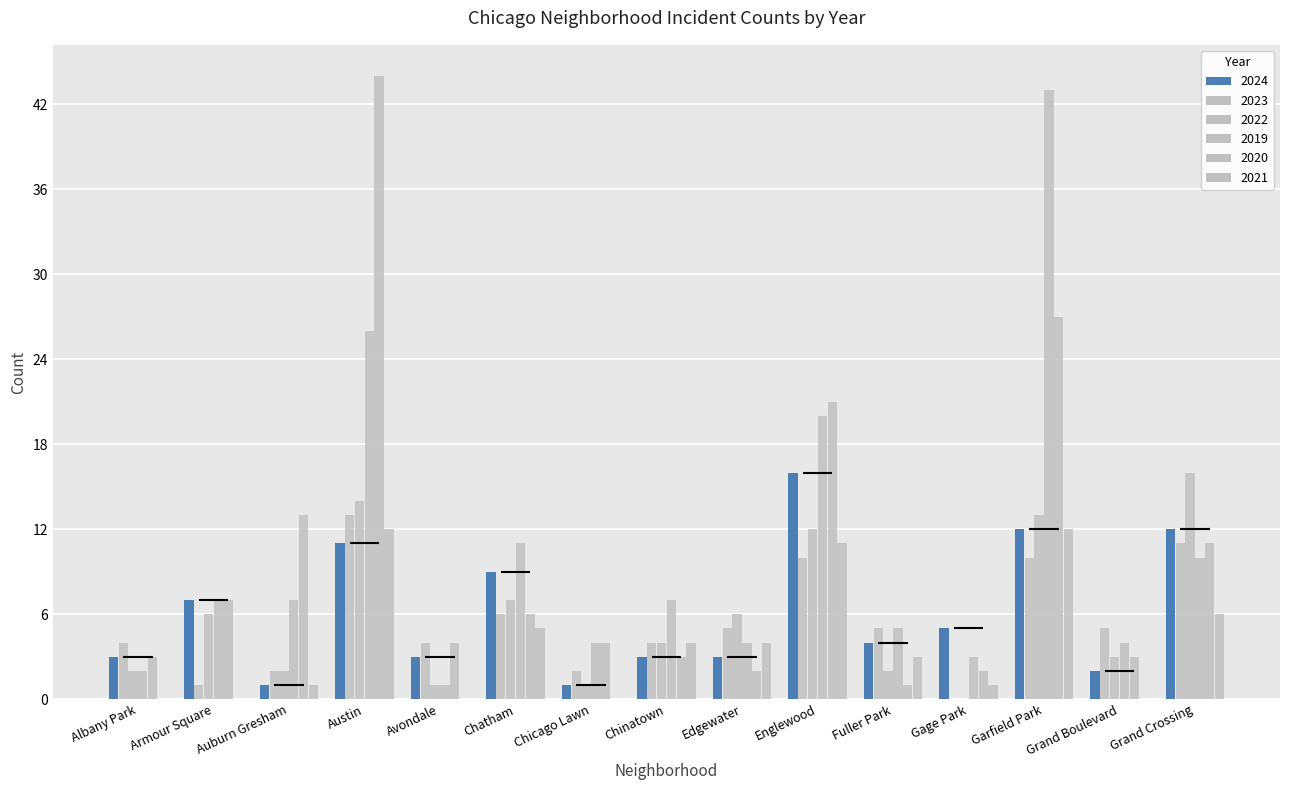

At how many categories does at least one series exceed 35?

2